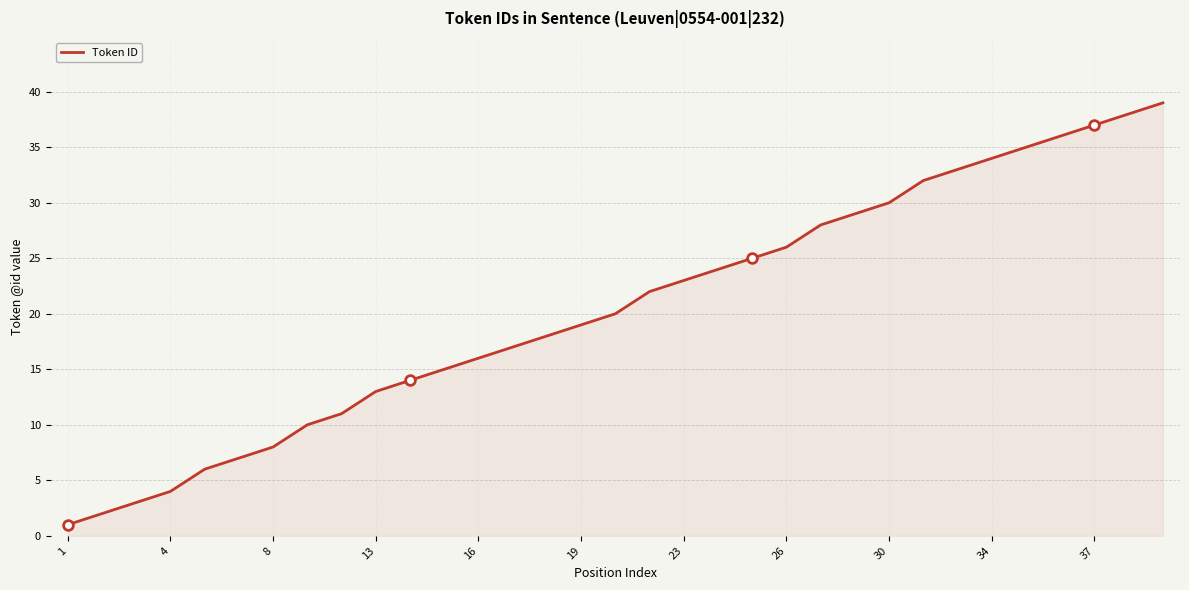

What is the maximum value shown in the chart?

39